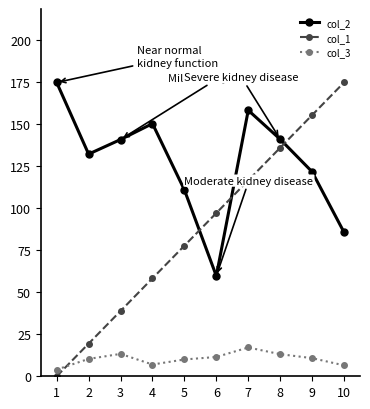

True or false: col_3 and col_2 intersect in this chart.

False